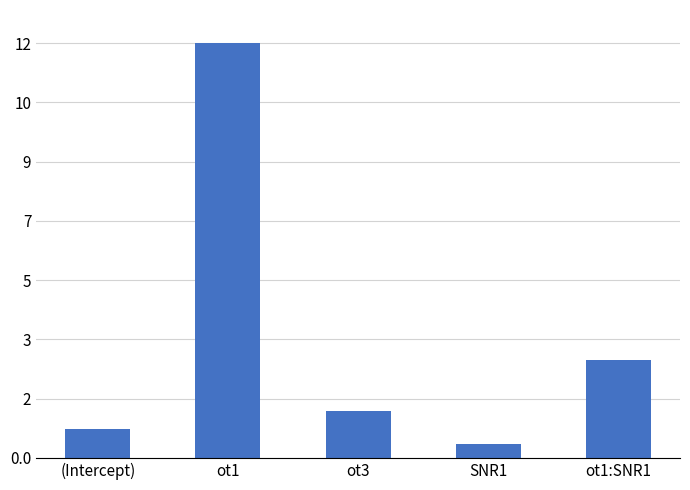

What is the approximate value at (Intercept)?

0.8